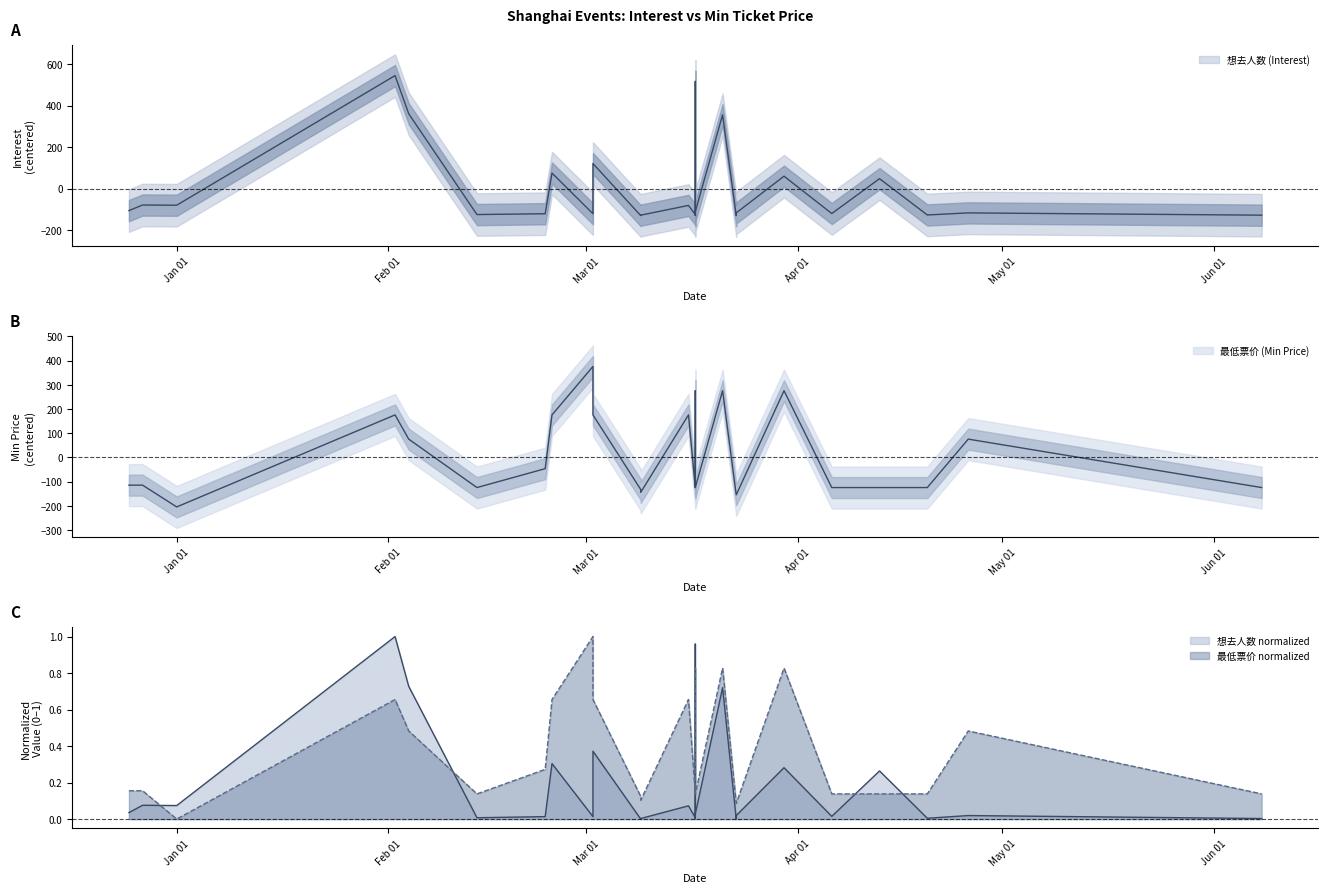

What is the difference between the 想去人数 (Interest) values at 2023-12-25 and 2024-04-20?

21.0